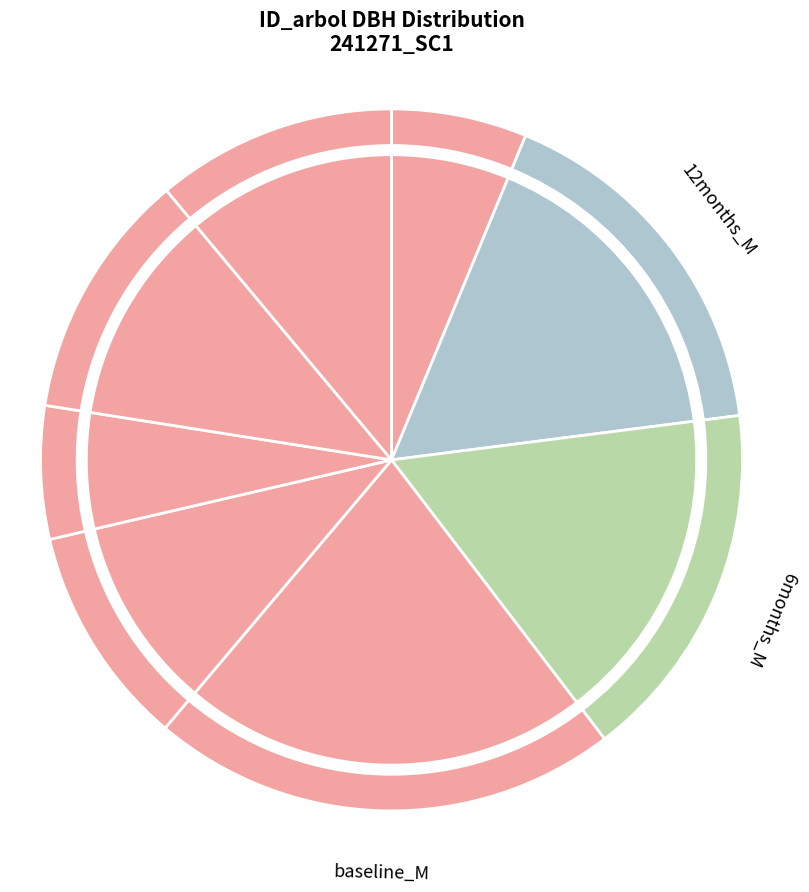

To the nearest percent, what is the average slice percentage?

12%